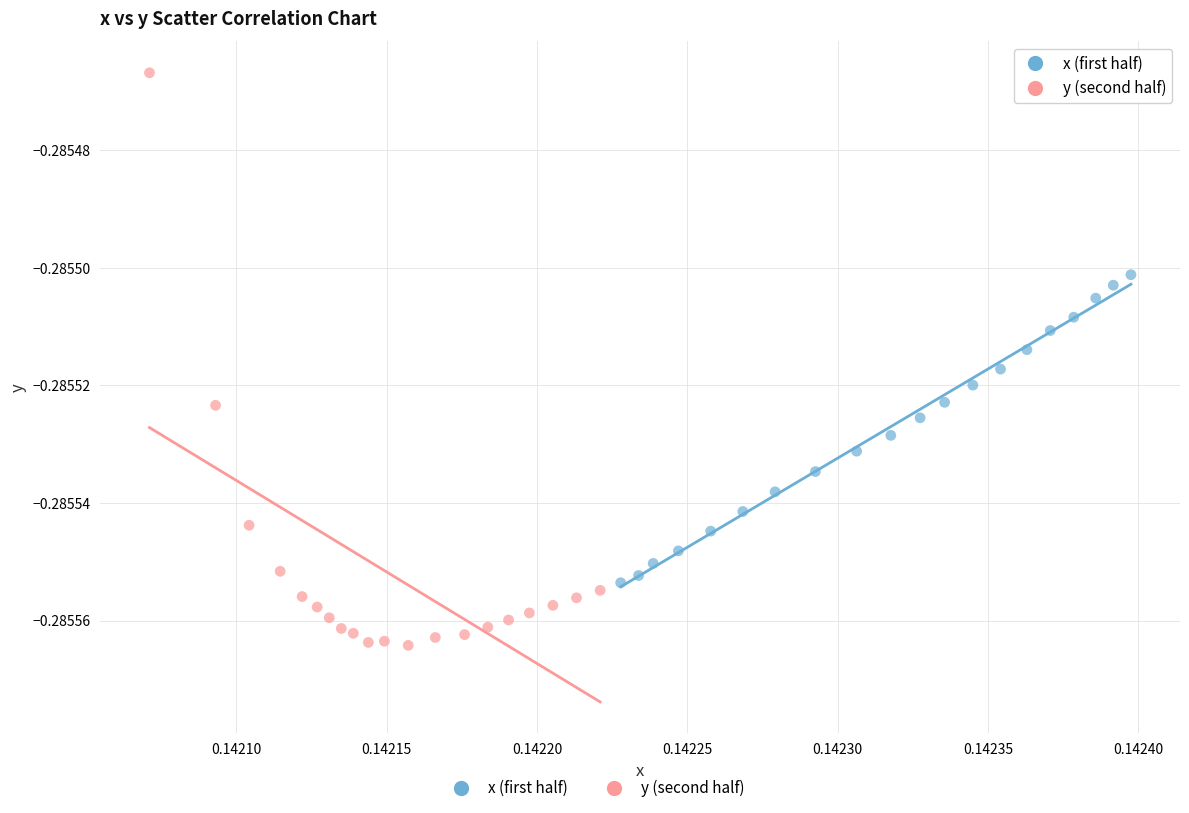

Which series reaches the minimum Y coordinate?

y (second half)